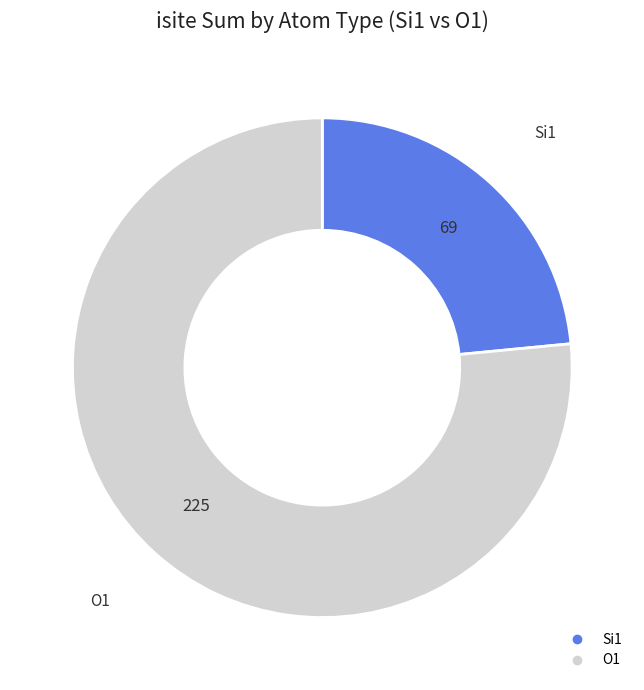

How many segments does this pie chart have?

2